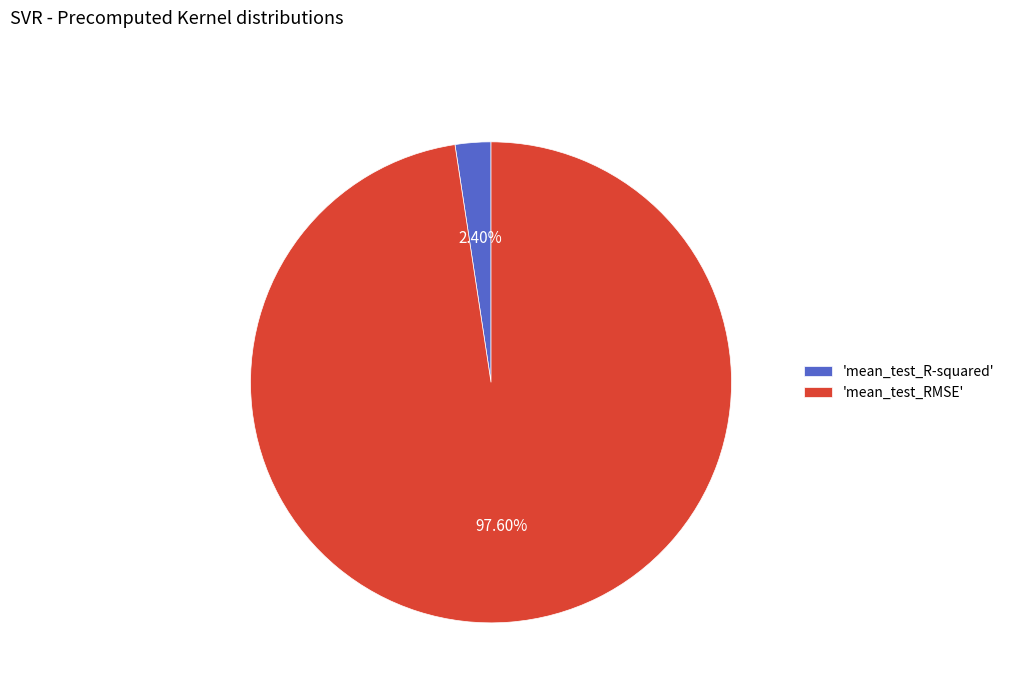

Which slice is the largest?

'mean_test_RMSE'